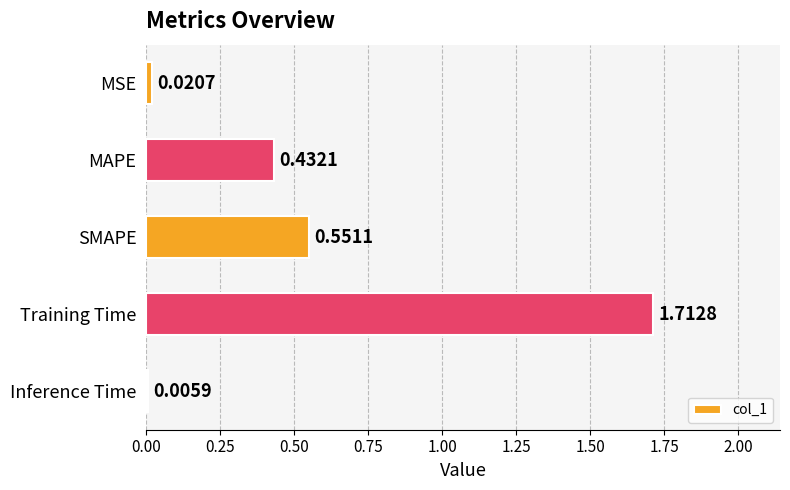

At which category does the chart reach its peak across all series?

Training Time